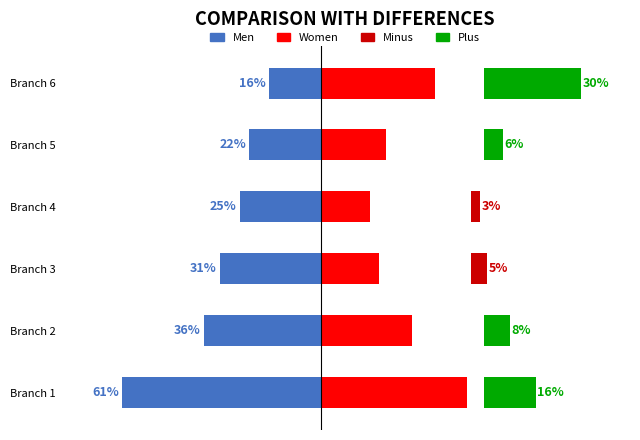

Is it true that Women equals 27 at Branch 4?

False